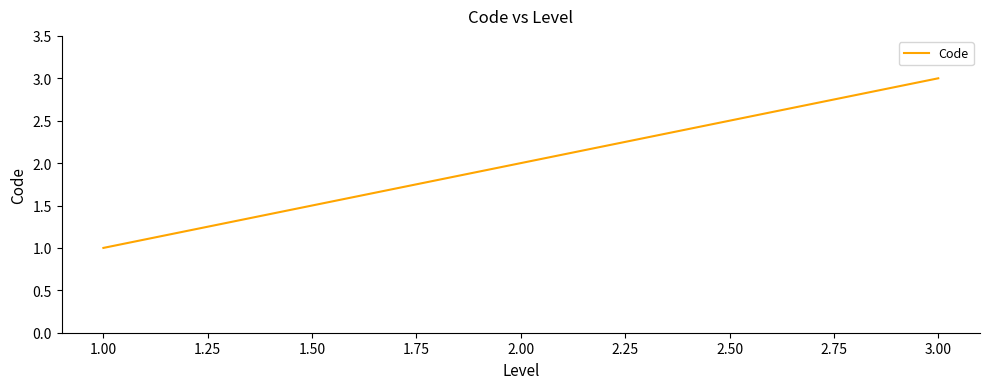

What is the sum of all values?

6